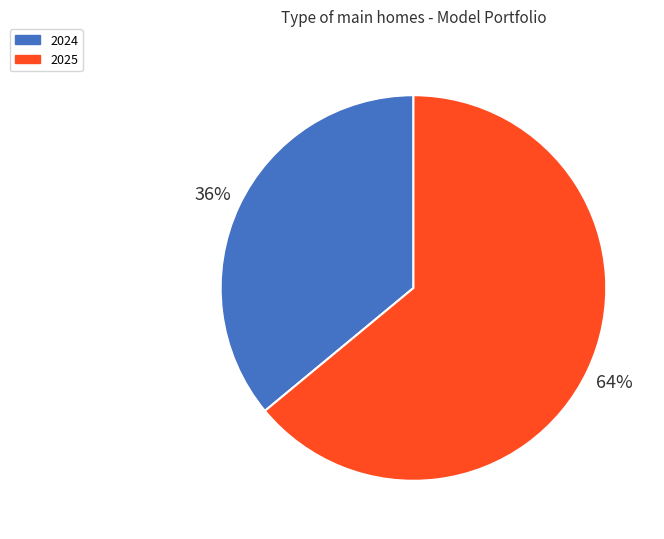

To the nearest percent, what percentage of the pie is 2025?

64%